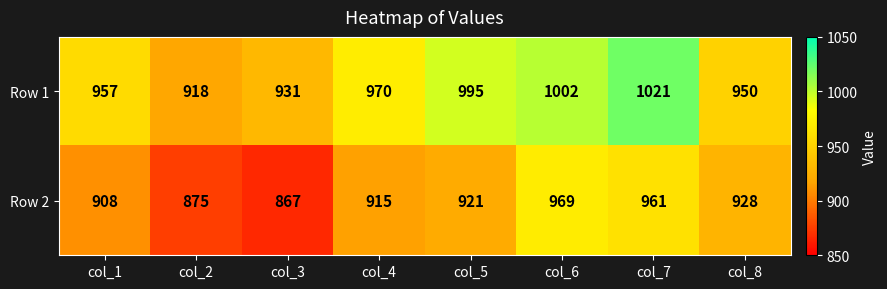

The Row 2 series shows 207 at col_8. True or false?

False